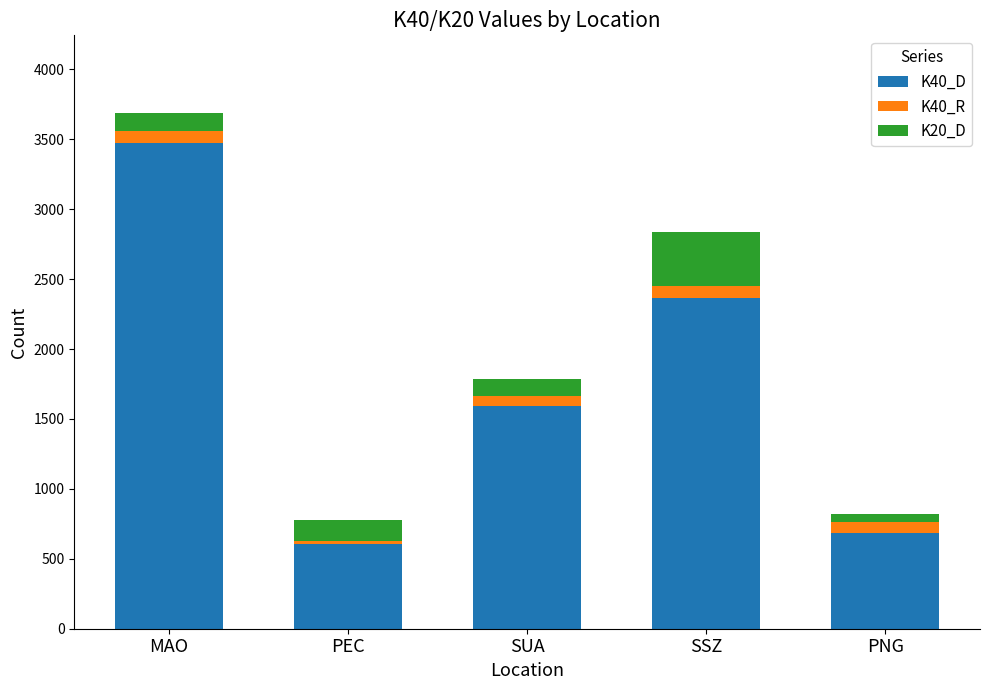

What is the total value across all series at MAO?

3689.8